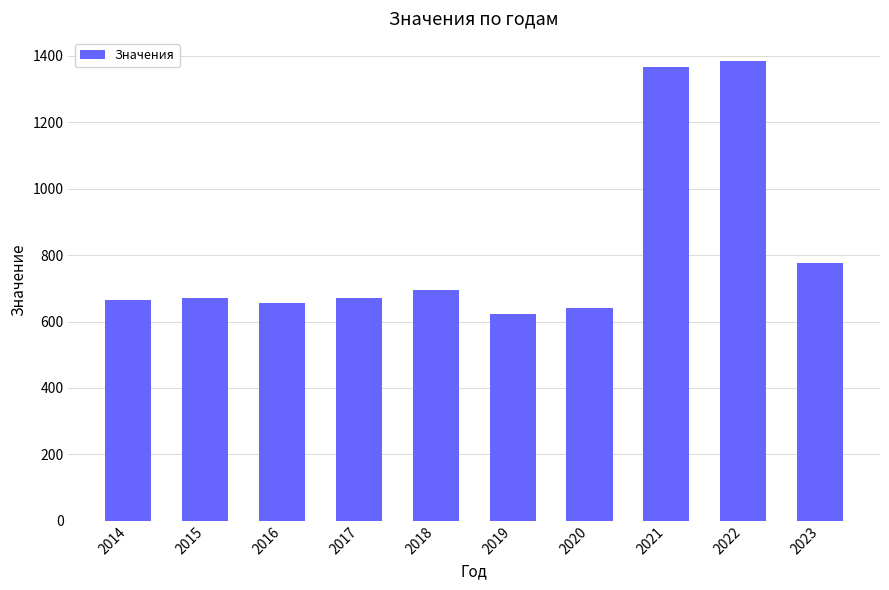

At which category does the chart reach its minimum across all series?

2019